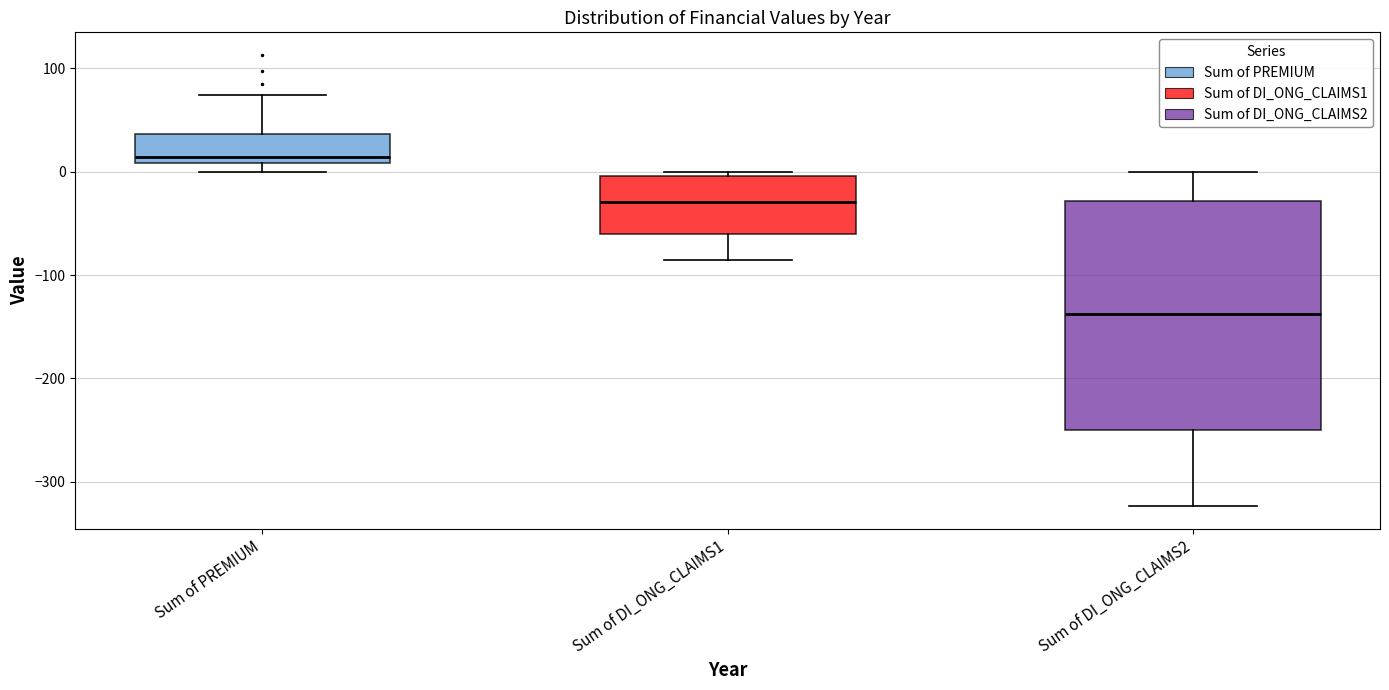

Which box's median line is the lowest?

Sum of DI_ONG_CLAIMS2